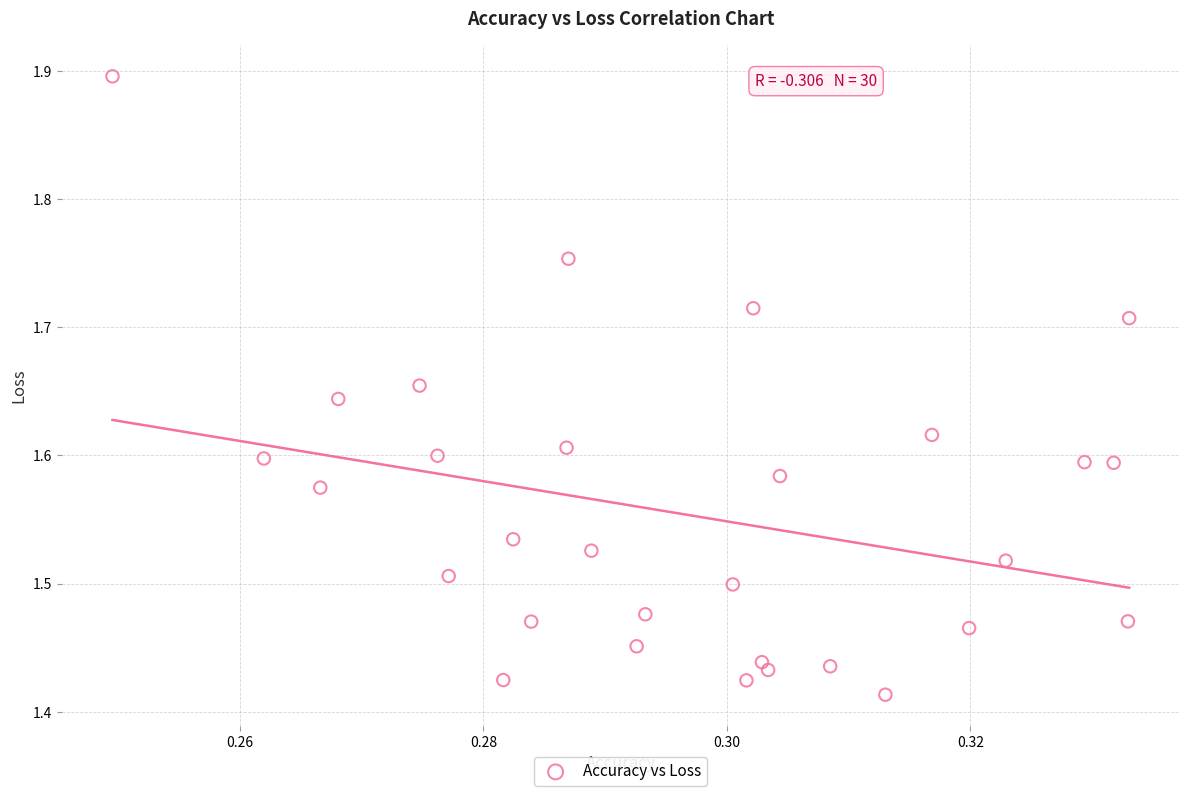

What is the range of Y values (max minus min)?

0.5